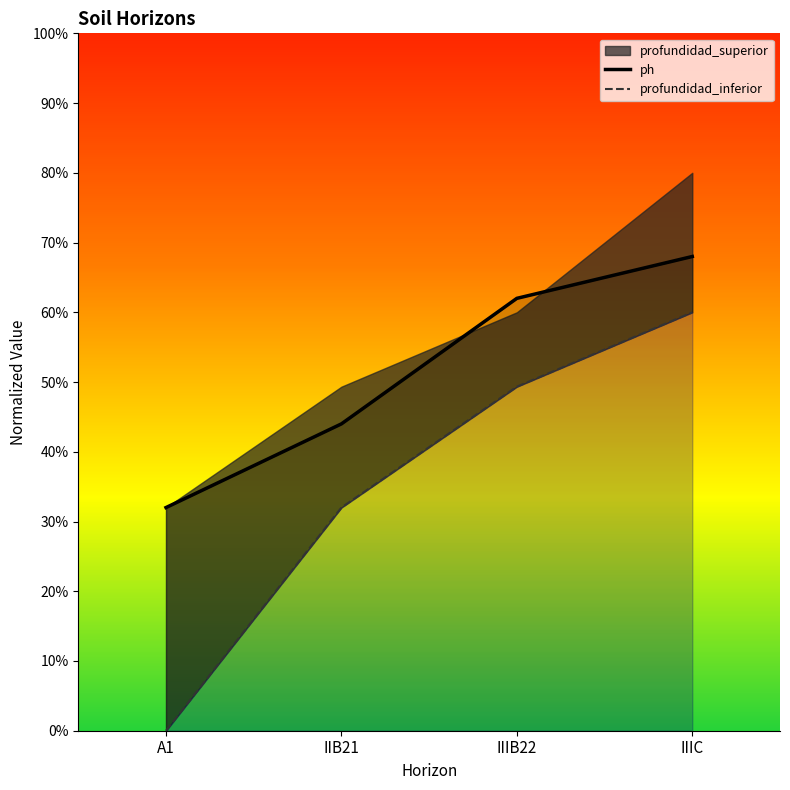

How many positive values does the profundidad_inferior series have?

3